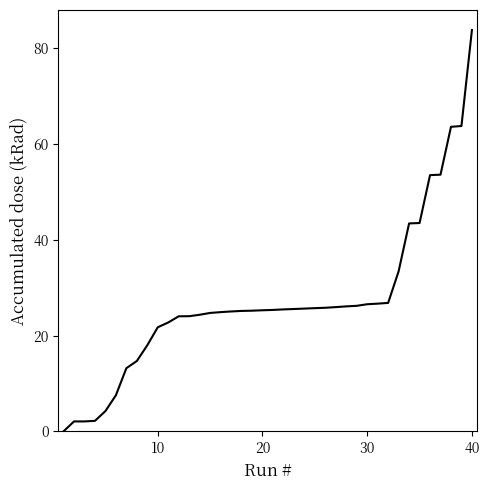

What is the maximum value shown in the chart?

83.8